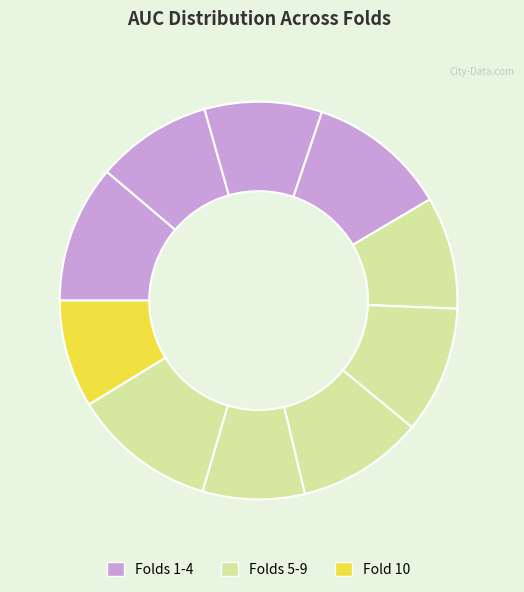

How many slices are in this pie chart?

10